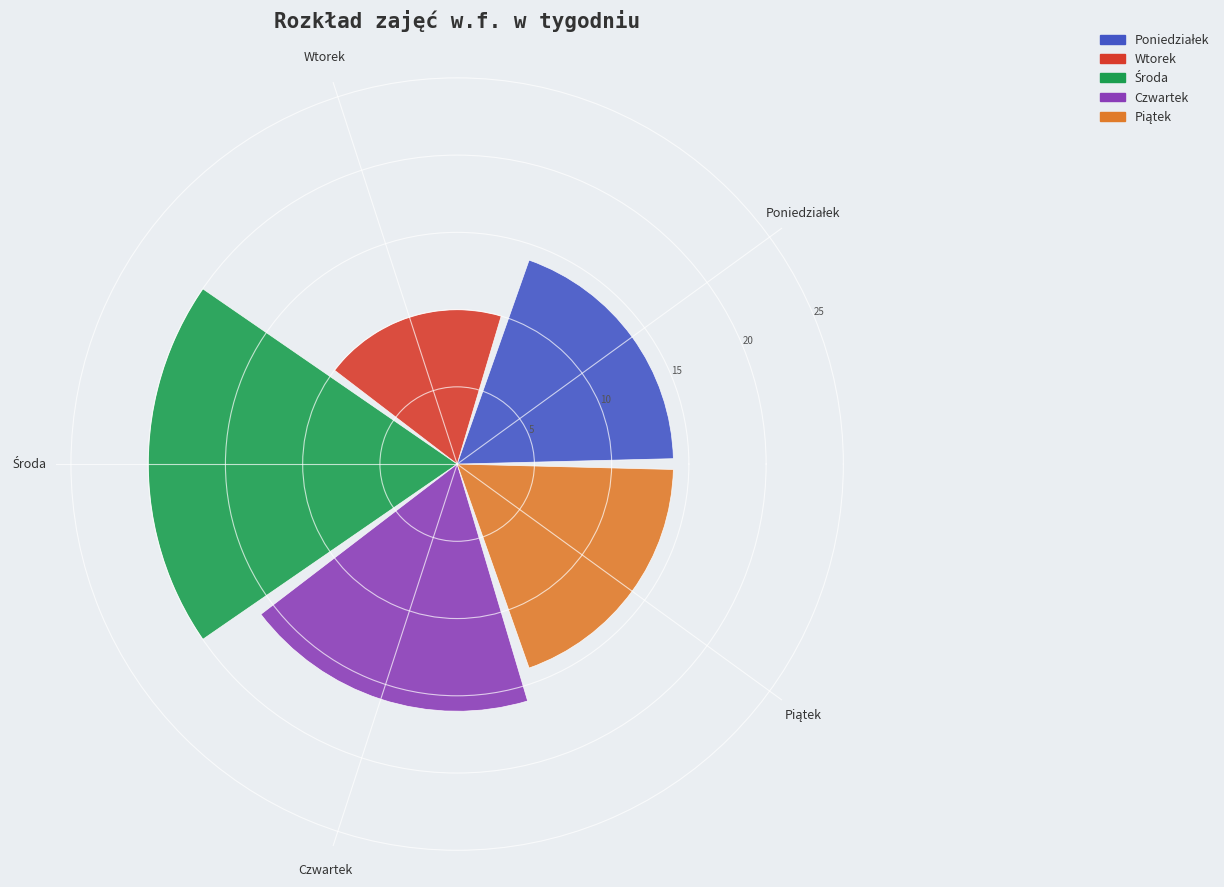

What is the smallest value displayed?

10